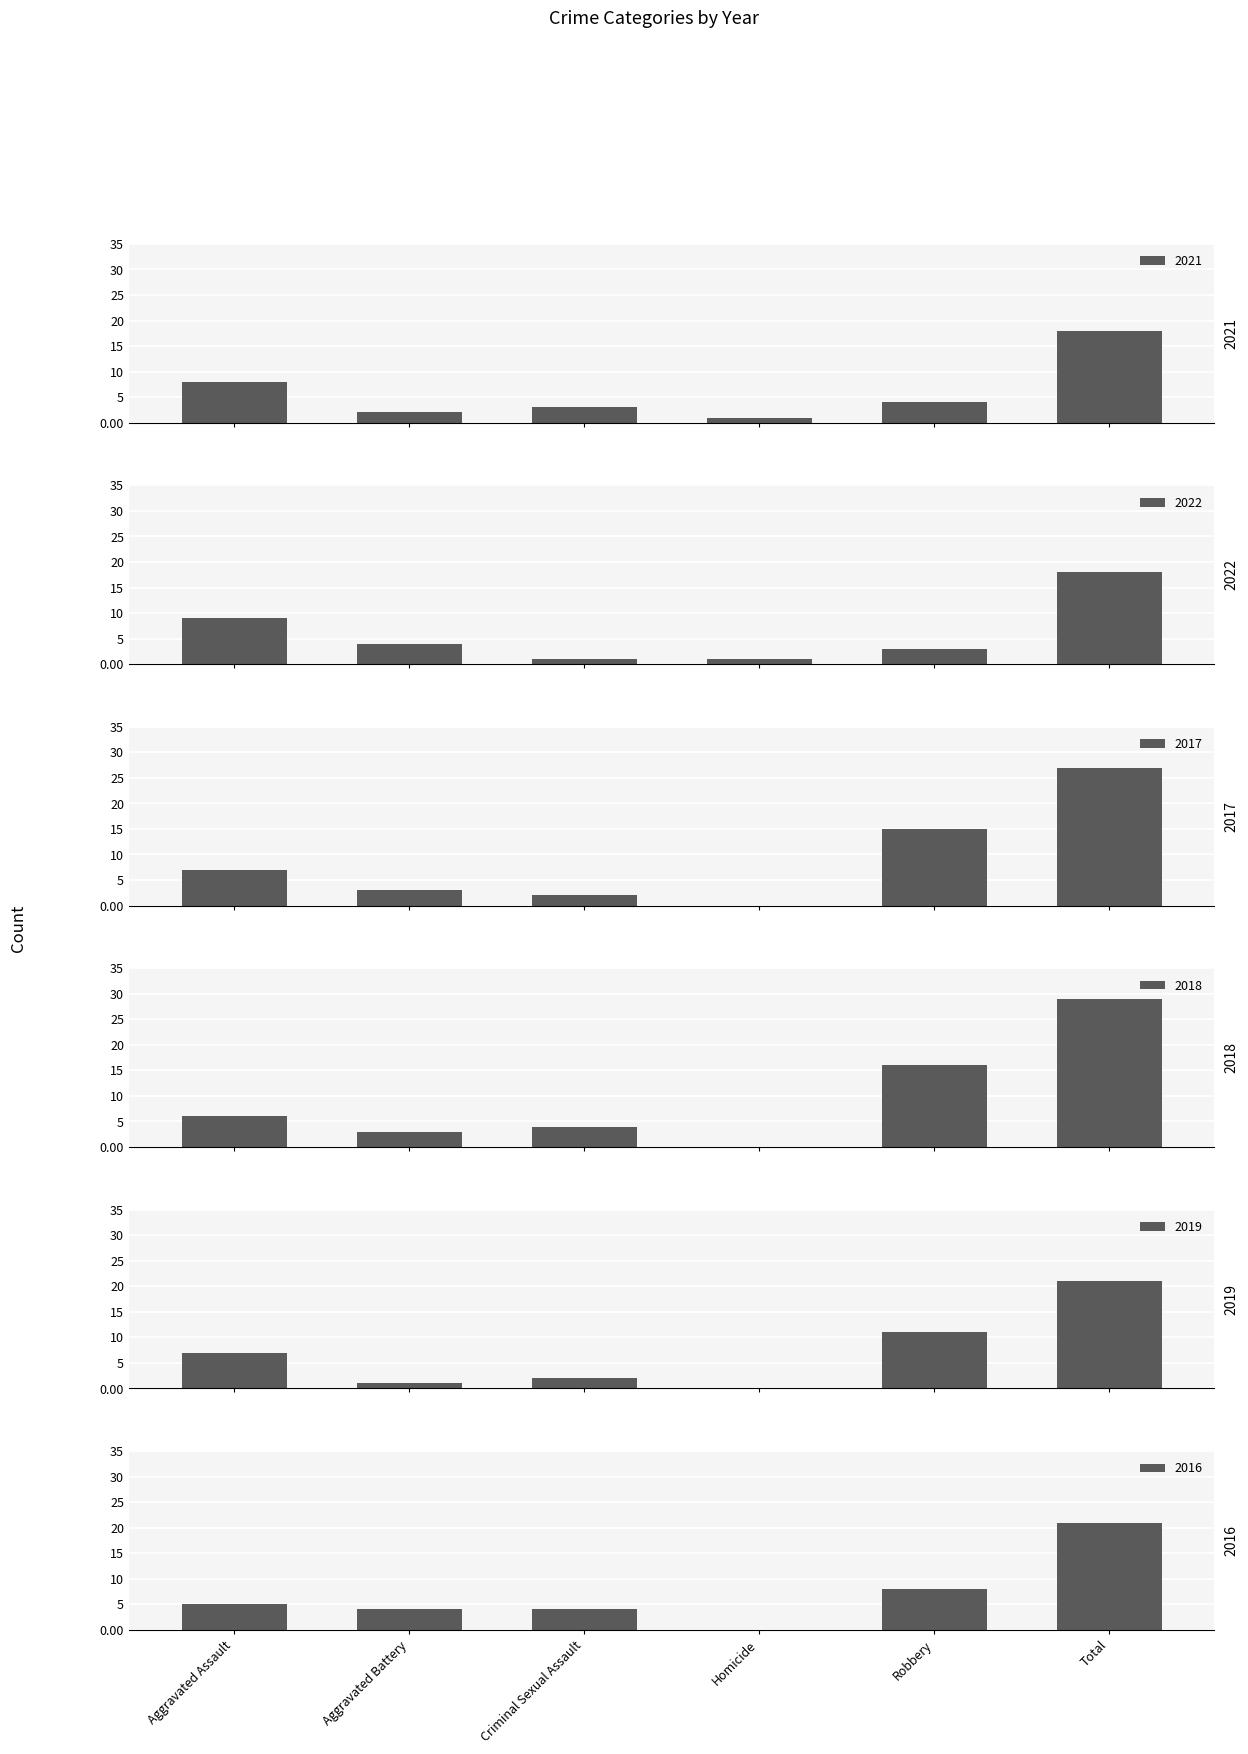

What is the total value across all series at Total?

134